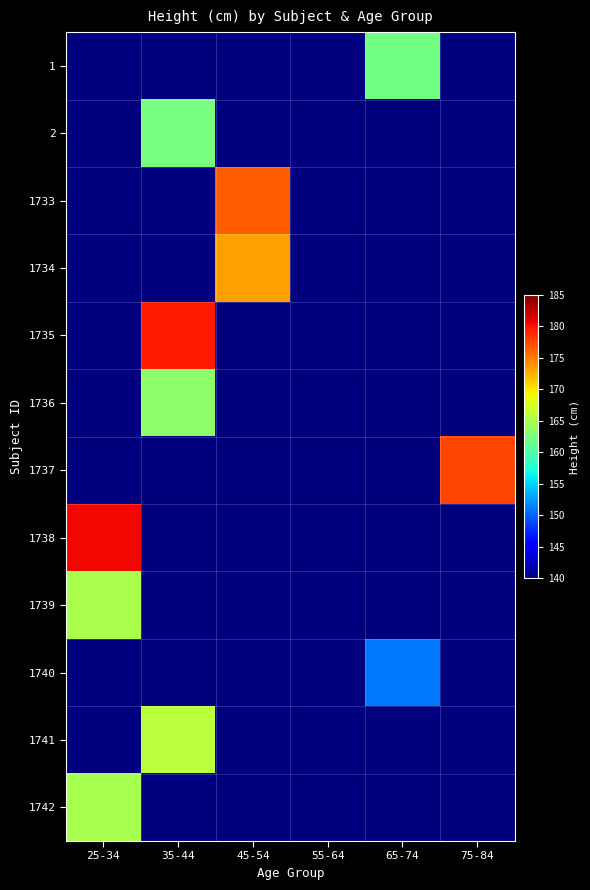

Which category has the highest value across all series?

25-34